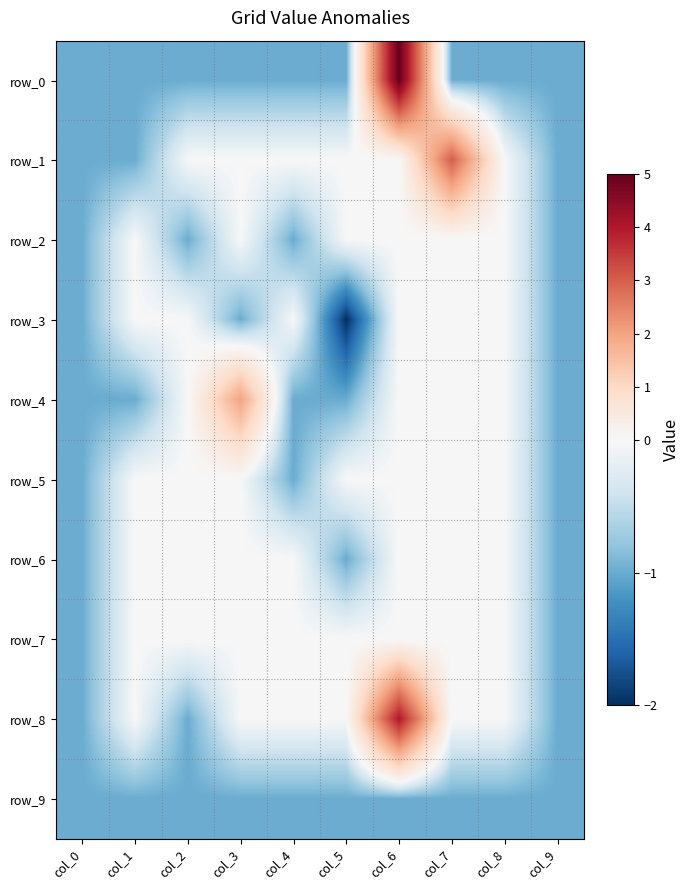

True or false: row_0 has a value of -1 at col_2.

True